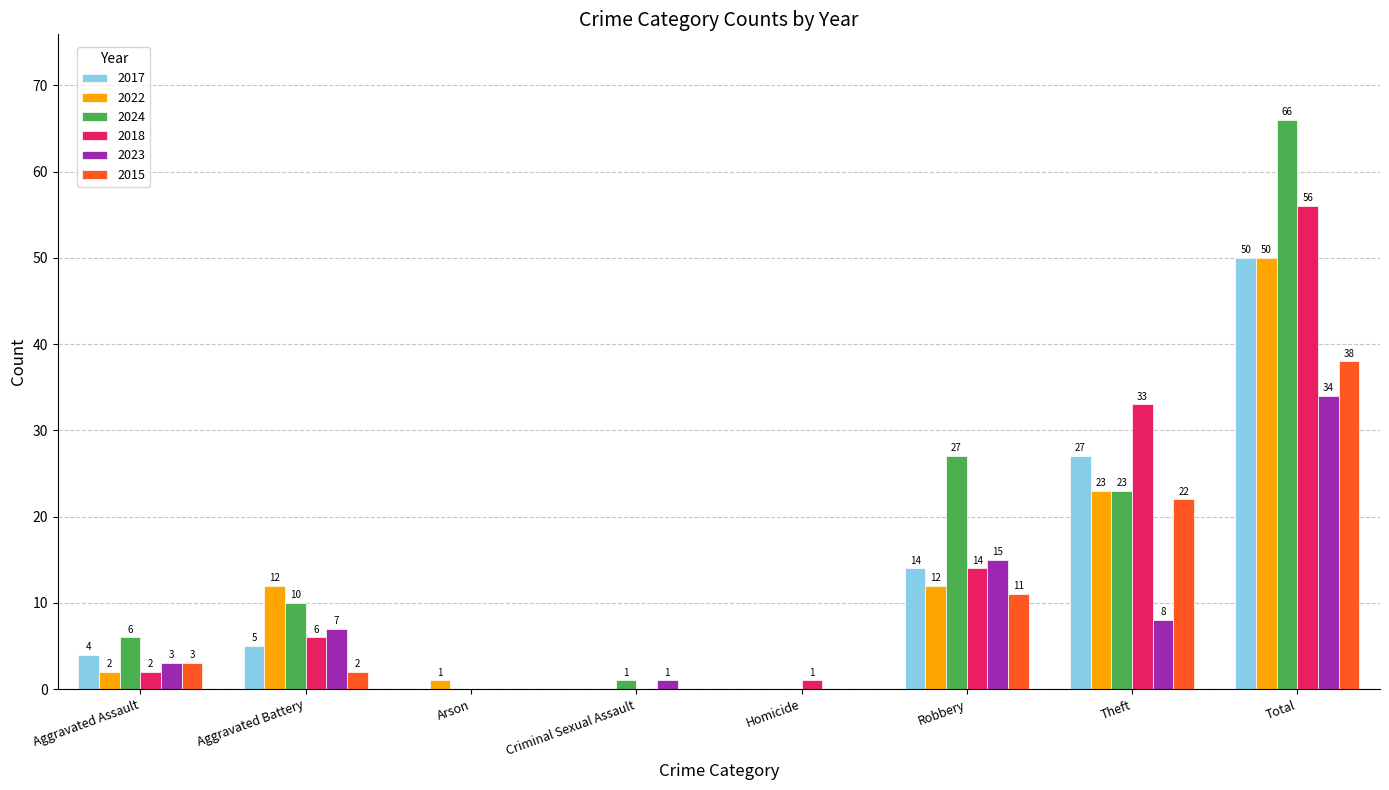

Between Aggravated Assault and Arson, which series saw the biggest shift?

2024